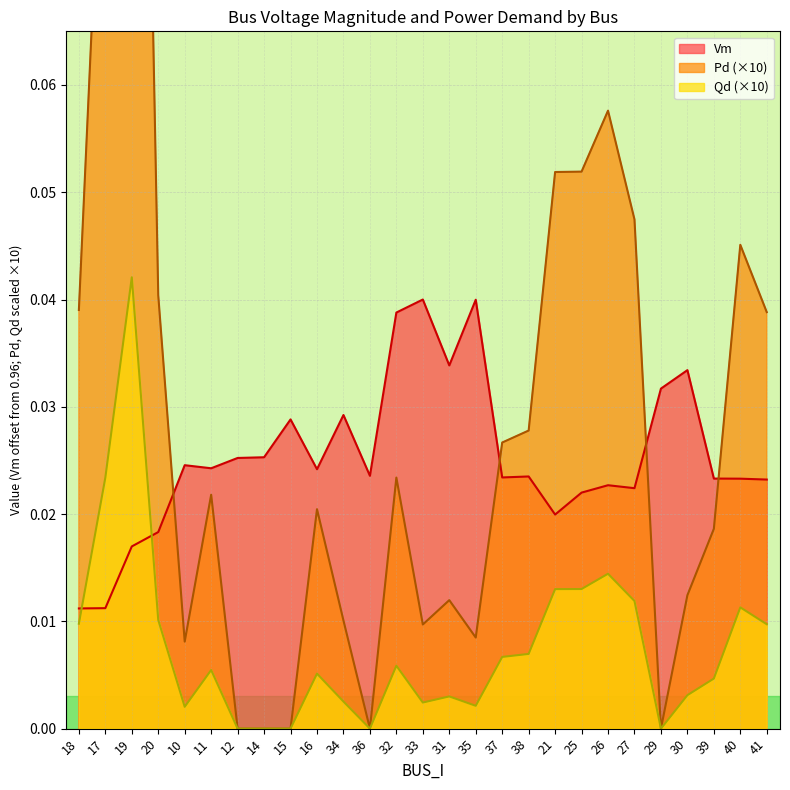

True or false: Qd and Pd intersect in this chart.

False